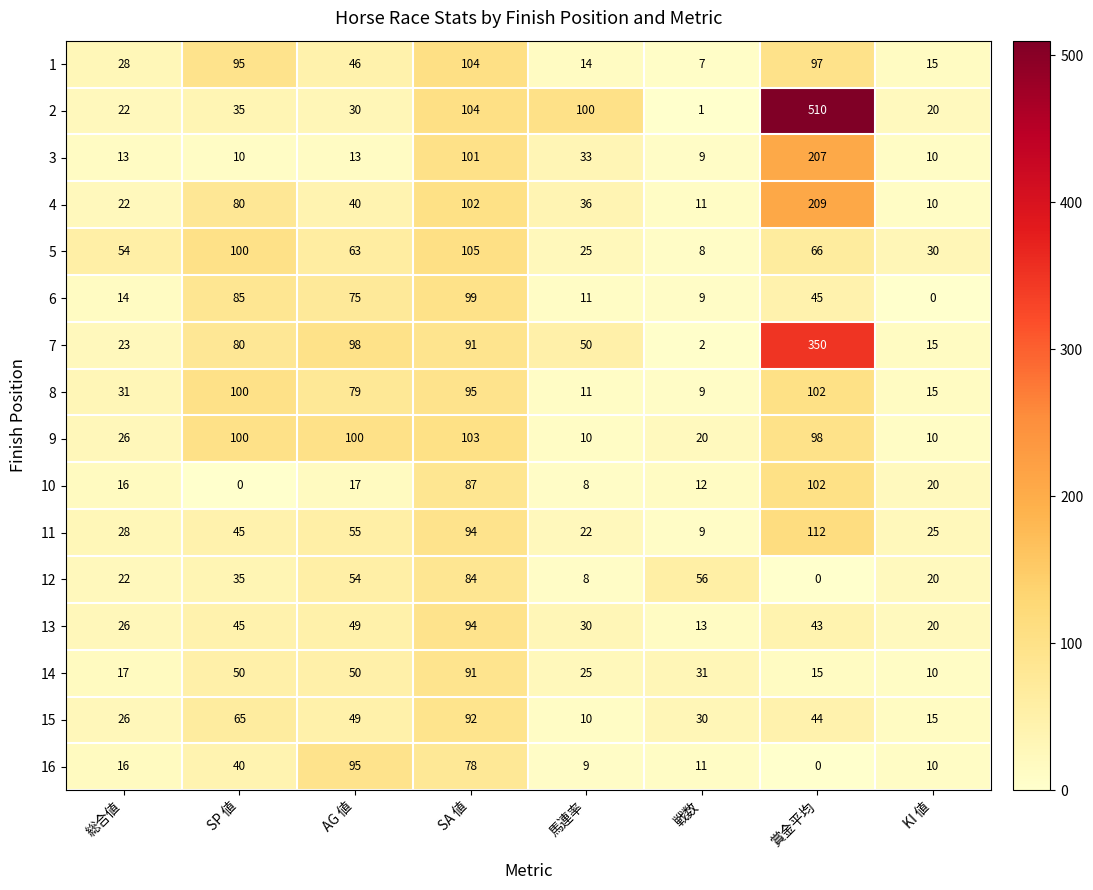

At which label is 5 closest to 56?

総合値